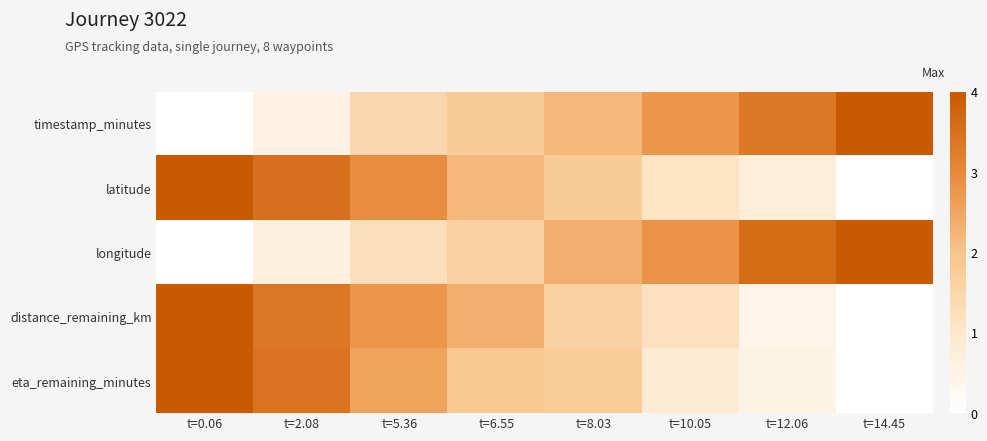

Reading left to right, list all the values displayed in this chart.

timestamp_minutes: t=0.06=0.0	t=2.08=0.6	t=5.36=1.5	t=6.55=1.8	t=8.03=2.2	t=10.05=2.8	t=12.06=3.3	t=14.45=4.0
latitude: t=0.06=4.0	t=2.08=3.5	t=5.36=2.9	t=6.55=2.2	t=8.03=1.8	t=10.05=1.1	t=12.06=0.7	t=14.45=0.0
longitude: t=0.06=0.0	t=2.08=0.6	t=5.36=1.2	t=6.55=1.6	t=8.03=2.4	t=10.05=2.8	t=12.06=3.6	t=14.45=4.0
distance_remaining_km: t=0.06=4.0	t=2.08=3.4	t=5.36=2.8	t=6.55=2.4	t=8.03=1.6	t=10.05=1.2	t=12.06=0.4	t=14.45=0.0
eta_remaining_minutes: t=0.06=4.0	t=2.08=3.4	t=5.36=2.5	t=6.55=1.9	t=8.03=1.8	t=10.05=0.9	t=12.06=0.5	t=14.45=0.0